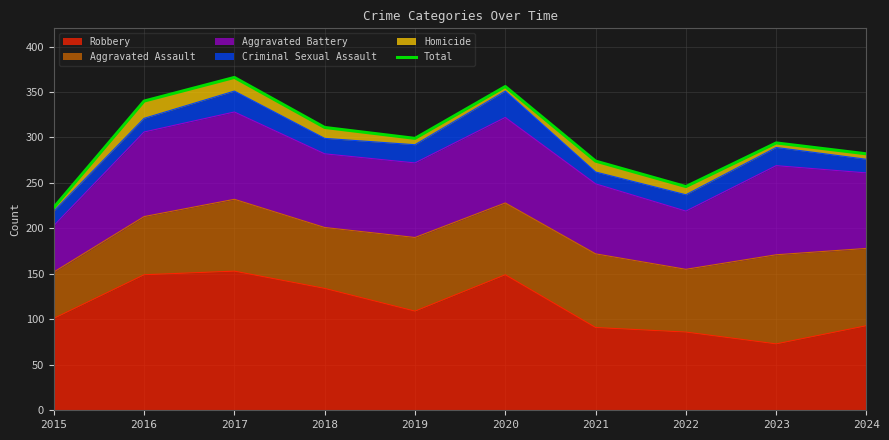

What is the difference between the values at 2016 and 2021?

66